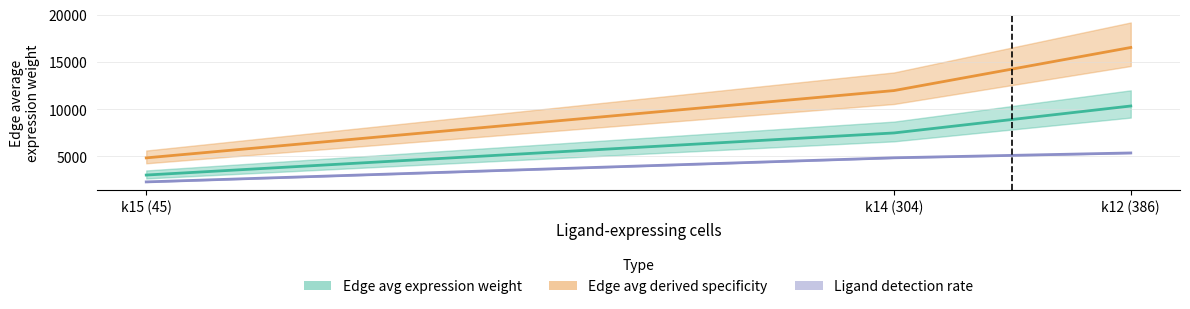

Reading left to right, list all the values displayed in this chart.

Edge avg expression weight: k15 (45)=3032.8	k14 (304)=7483.9	k12 (386)=10333.4
Edge avg derived specificity (×10⁻⁵): k15 (45)=4848.5	k14 (304)=11964.6	k12 (386)=16520.2
Ligand detection rate (×10⁻⁴): k15 (45)=2307.7	k14 (304)=4856.2	k12 (386)=5368.6